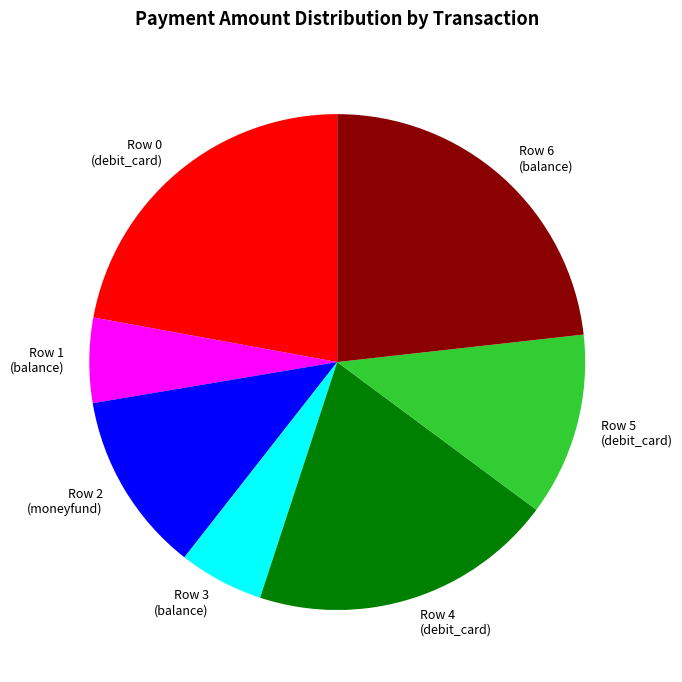

How many slices are in this pie chart?

7